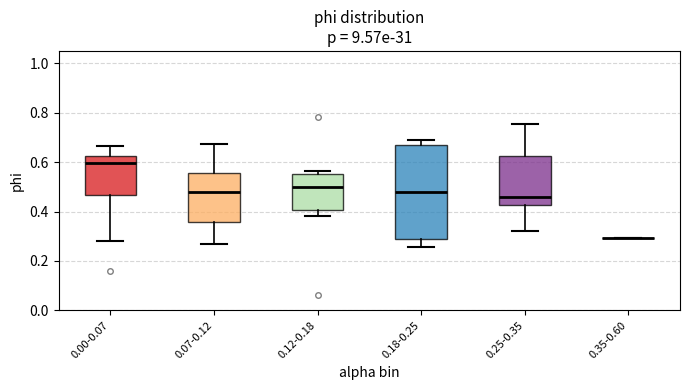

Reading left to right, transcribe this box plot: for each box, give where its median line is, the range the box spans, and where its two whiskers end, as read against the y-axis. The values are not printed on the chart, so give them approximately, as read against the axis.

0.00-0.07: median 0.60, box 0.46 to 0.62, whiskers 0.28 to 0.66
0.07-0.12: median 0.48, box 0.36 to 0.56, whiskers 0.28 to 0.68
0.12-0.18: median 0.50, box 0.40 to 0.56, whiskers 0.38 to 0.56 (just above the box's upper edge)
0.18-0.25: median 0.48, box 0.28 to 0.66, whiskers 0.26 to 0.68
0.25-0.35: median 0.46, box 0.42 to 0.62, whiskers 0.32 to 0.76
0.35-0.60: box collapsed to a line at 0.30, whiskers 0.30 to 0.30